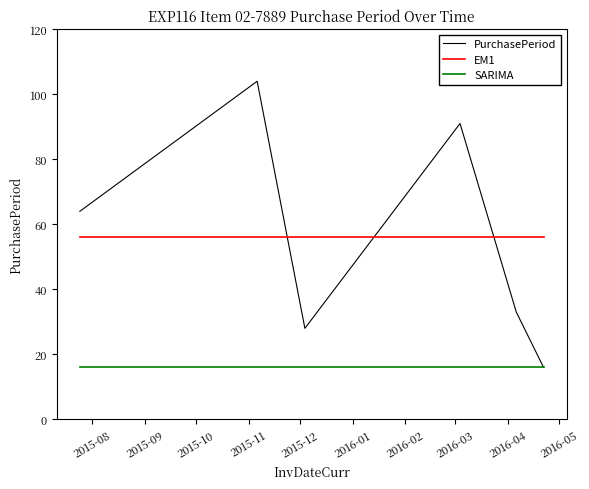

What are all the series names shown in the legend?

PurchasePeriod, EM1, SARIMA